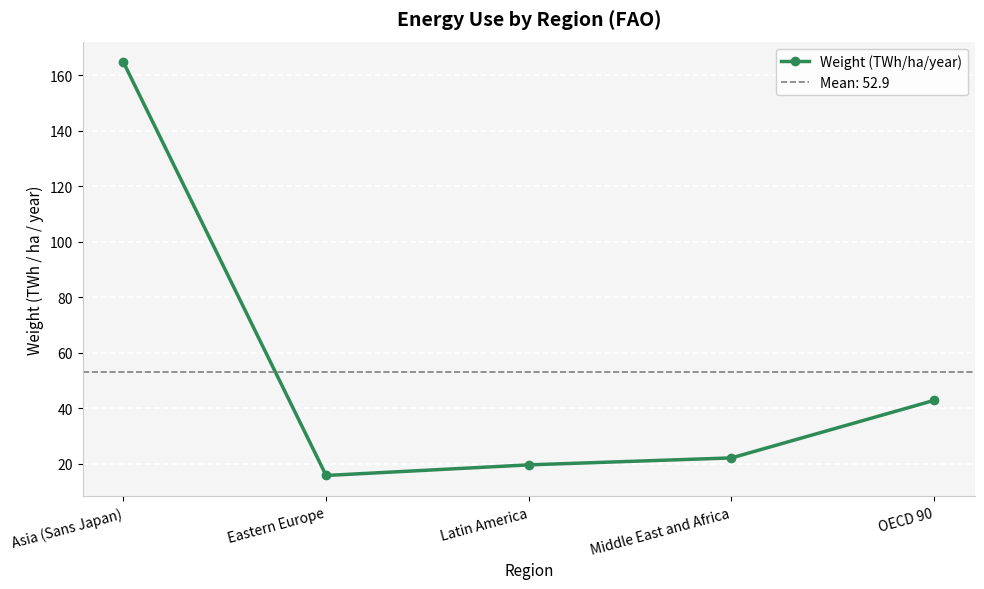

Between Latin America and Eastern Europe, which is larger?

Latin America